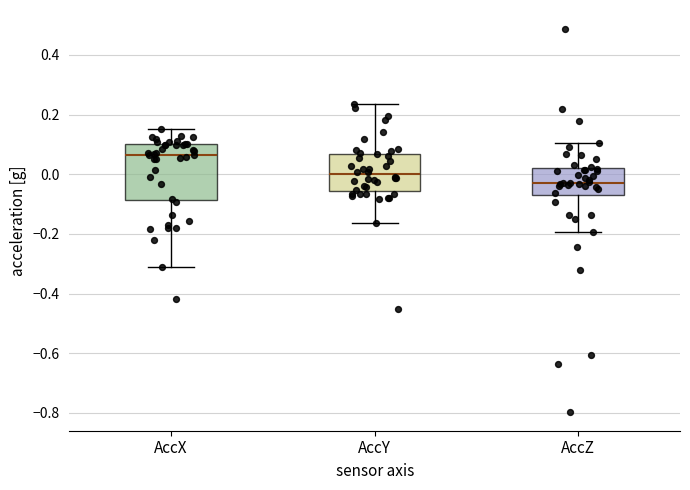

Comparing the boxes themselves (not the whiskers), which one is the tallest?

AccX